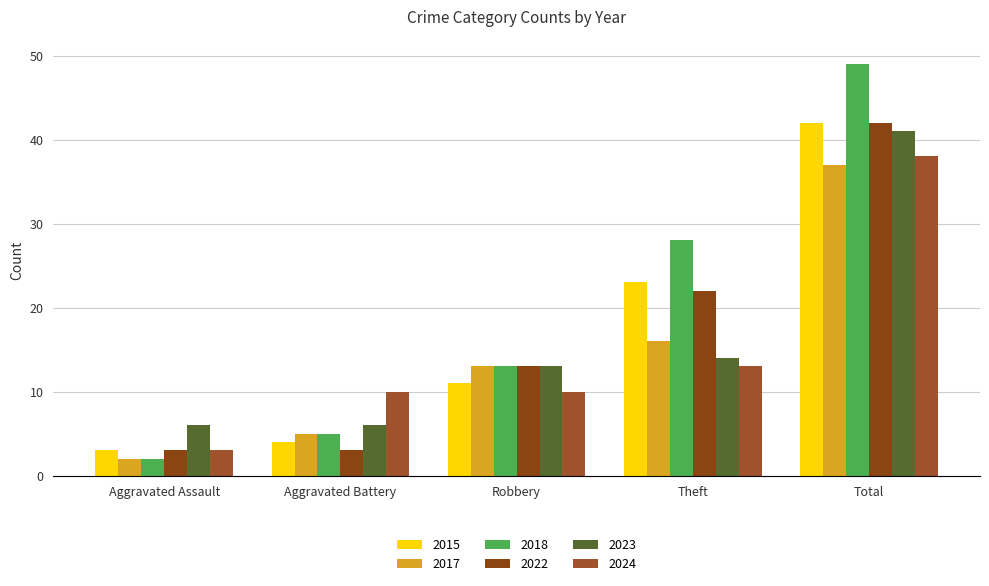

What is the label of the 5th bar from the left?

Total